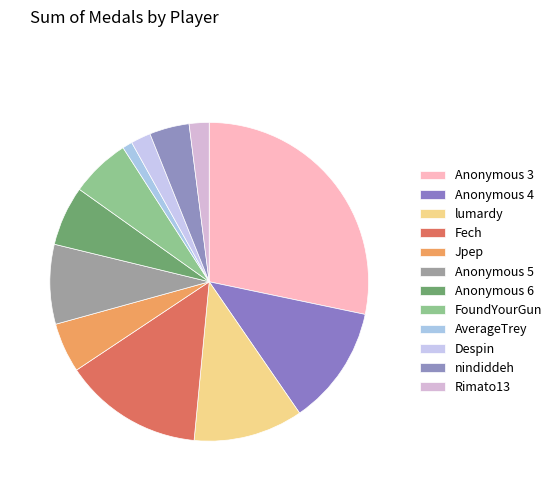

Is there a majority slice in this chart?

No